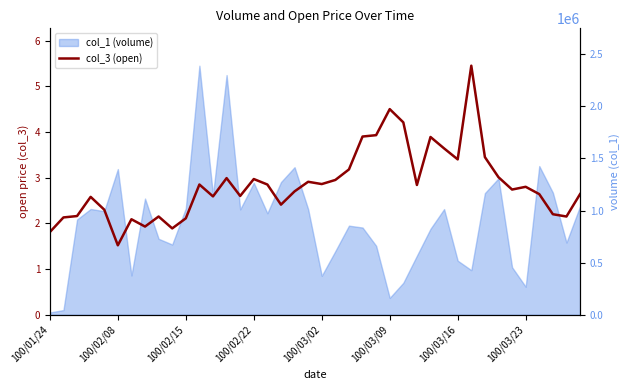

What is the total value across all series at 21?

611002.9